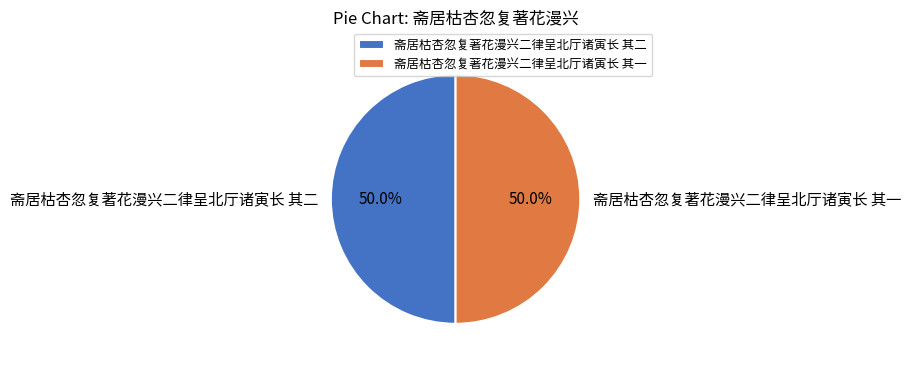

How much of the chart is everything except 斋居枯杏忽复著花漫兴二律呈北厅诸寅长 其一?

50.0%